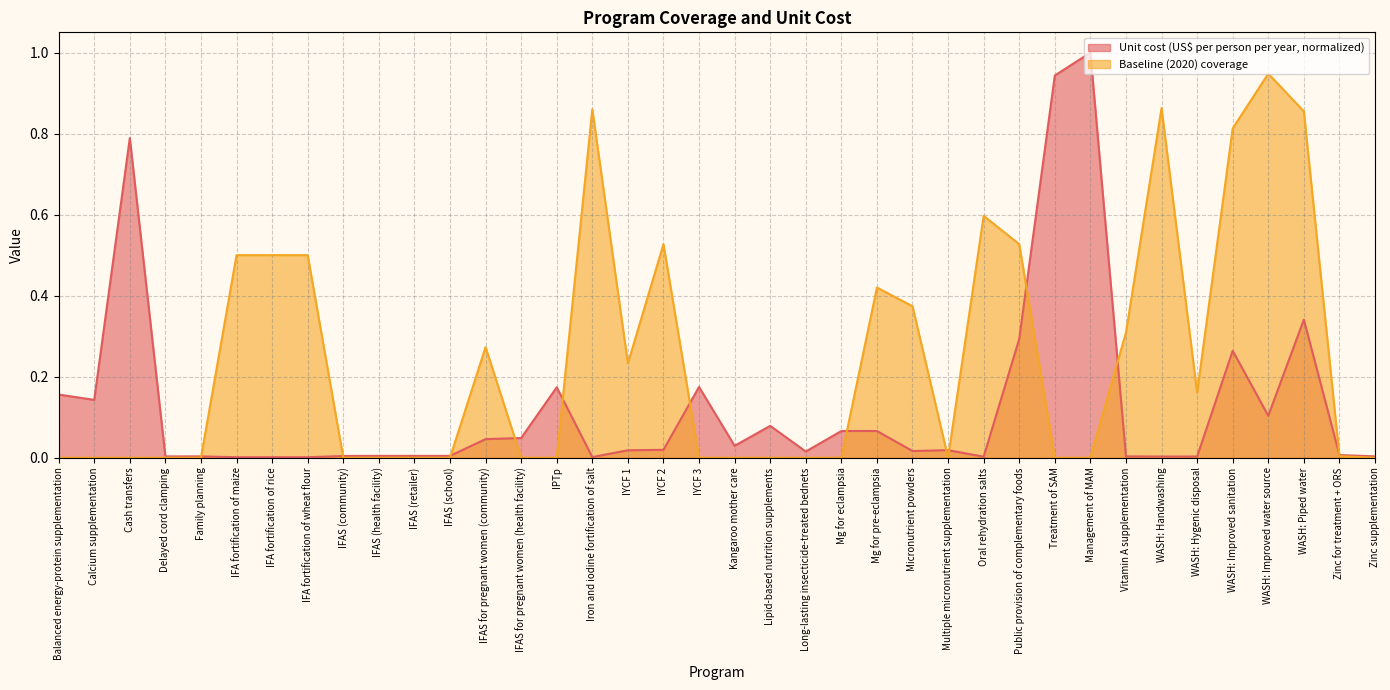

Does the chart have visible grid lines?

Yes